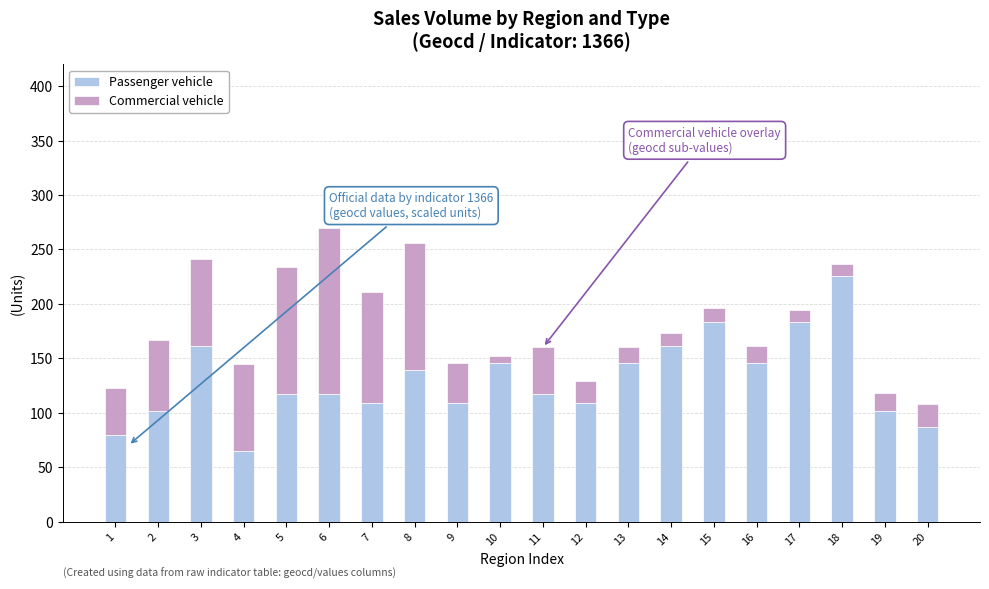

What is the sum of all Passenger vehicle values?

2605